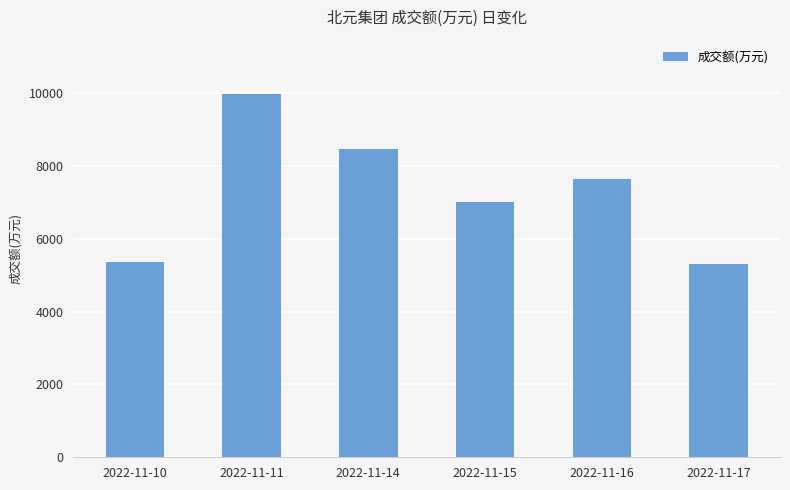

True or false: the data shows 8474 at 2022-11-14.

True